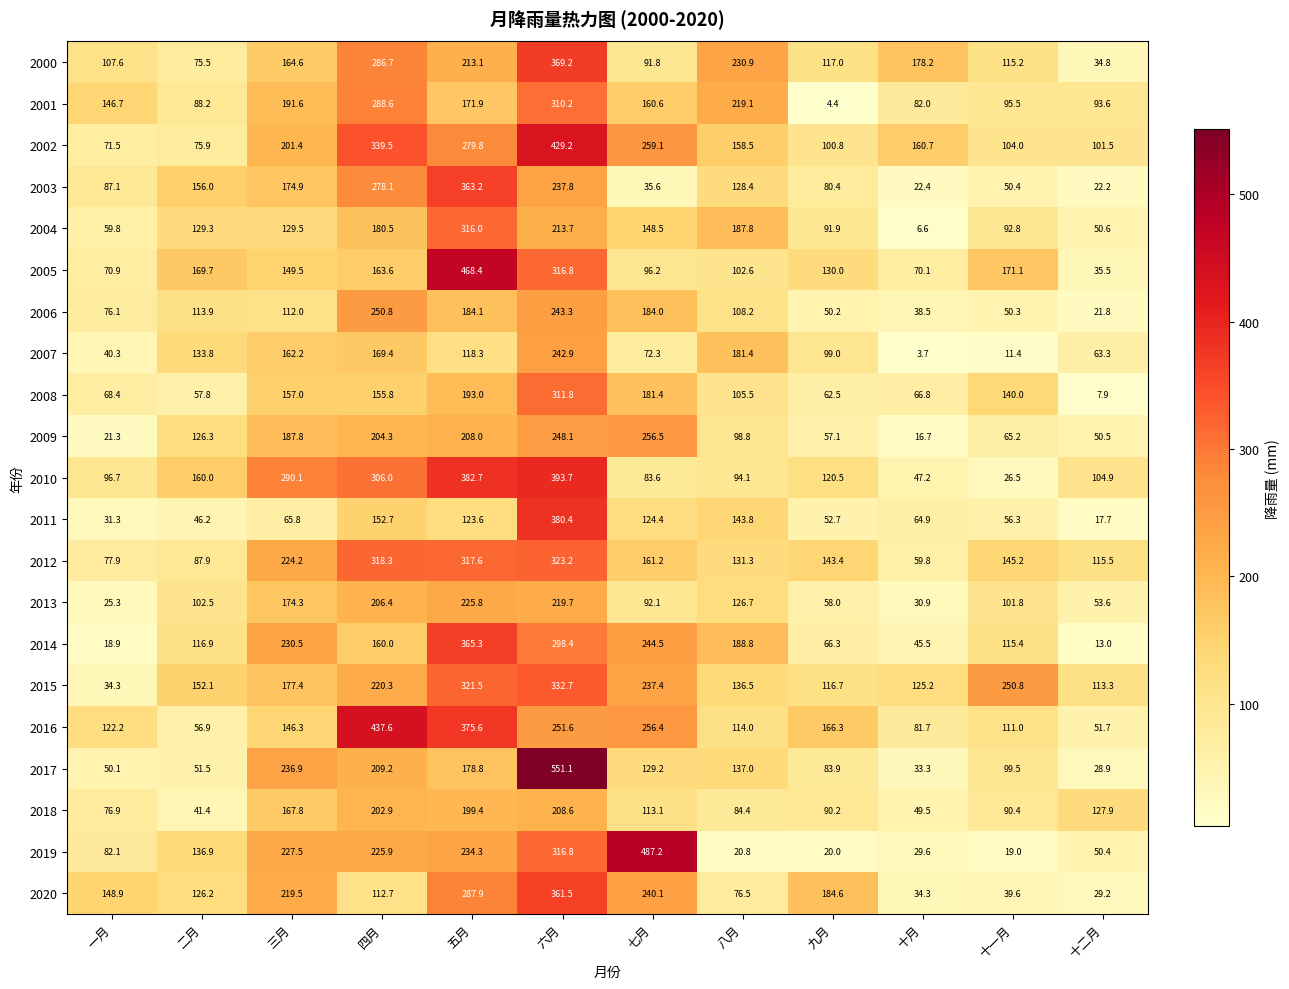

Where does the 2007 series first go above 118?

二月